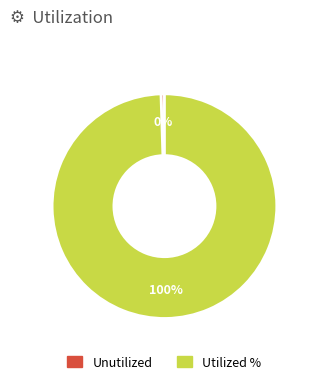

Is there a majority slice in this chart?

Yes